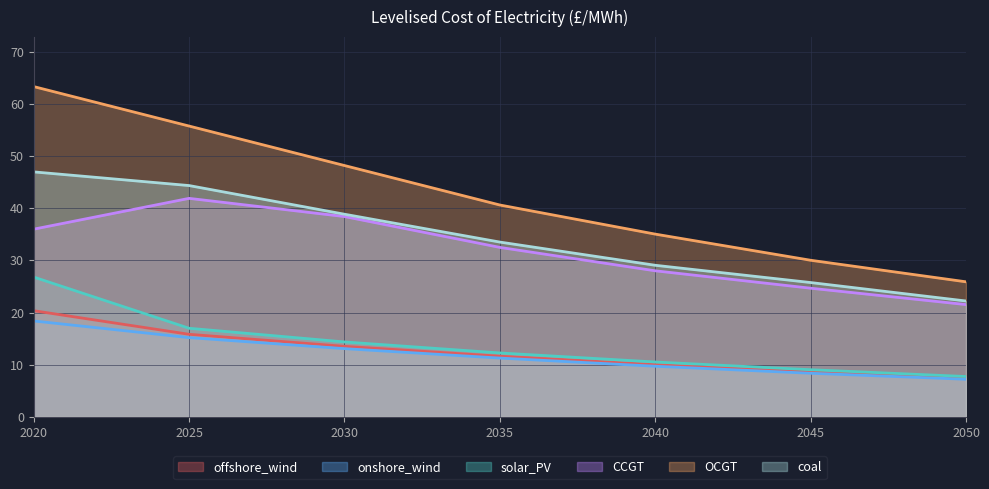

Is it true that onshore_wind equals 6.4 at 2025?

False